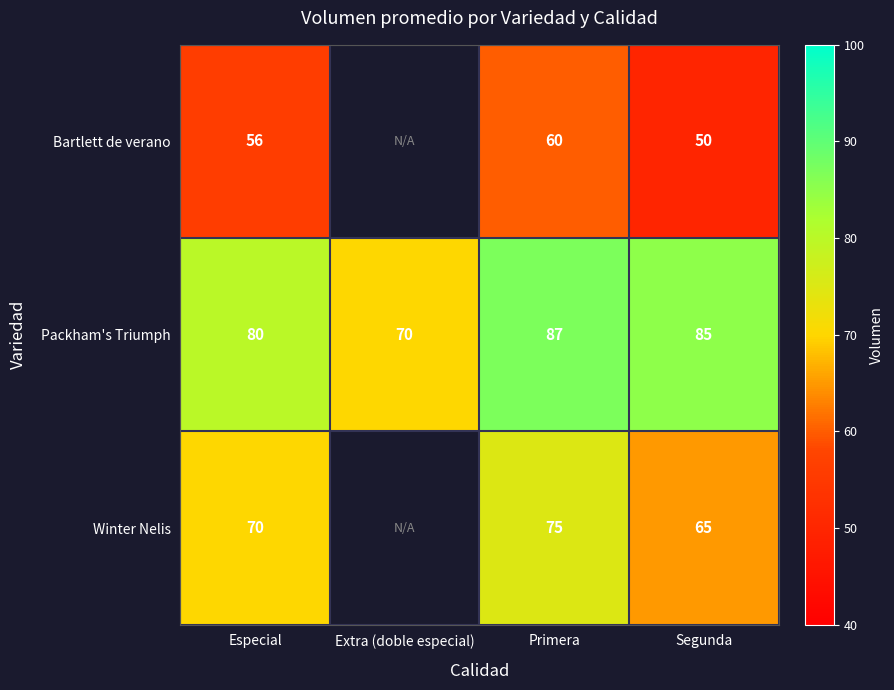

What is the difference between the highest and lowest values at Especial?

24